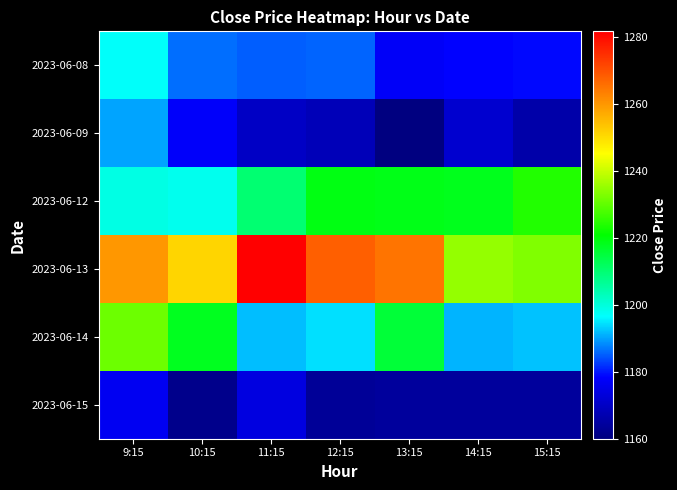

Which series has the largest total across all categories?

2023-06-13